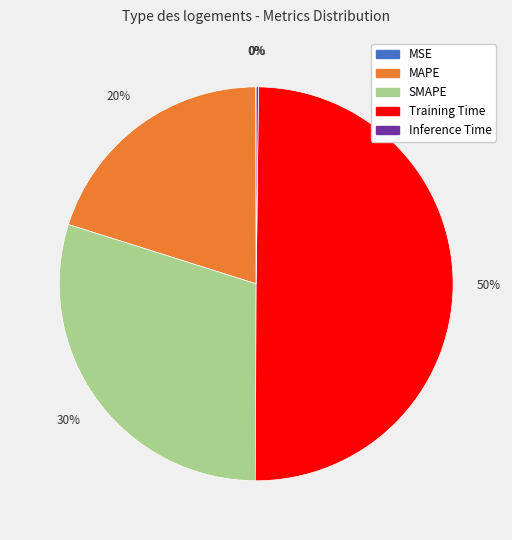

To the nearest percent, what percentage of the pie is Training Time?

50%